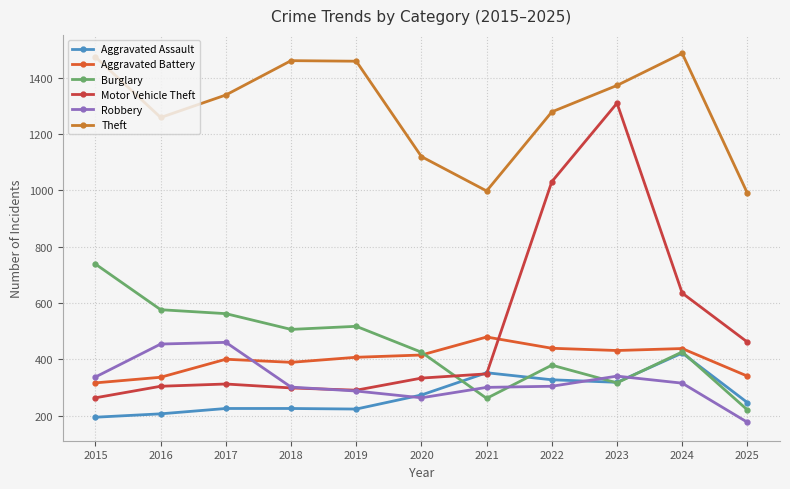

What is the sum of the Aggravated Assault values at 2017 and 2021?

577